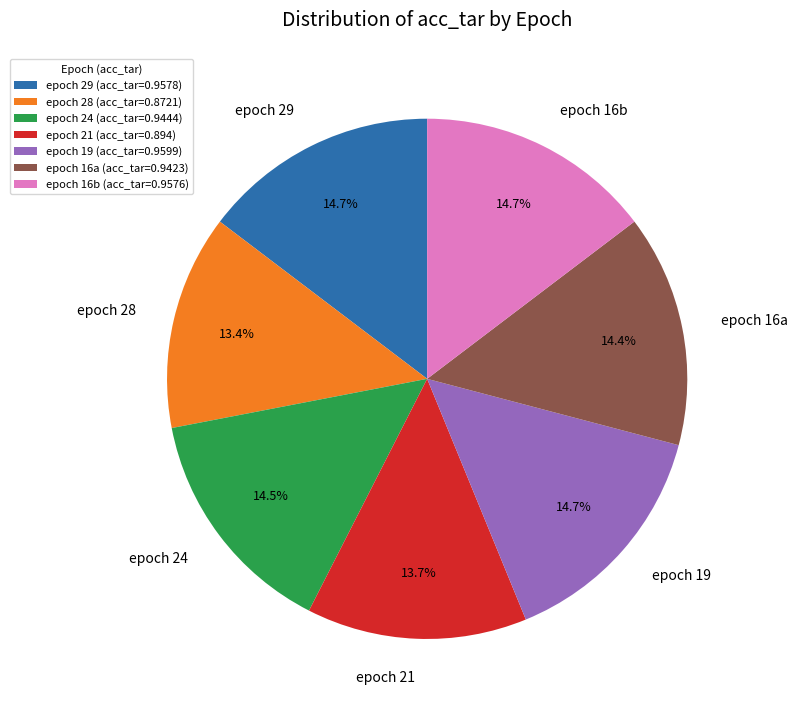

Is there a majority slice in this chart?

No